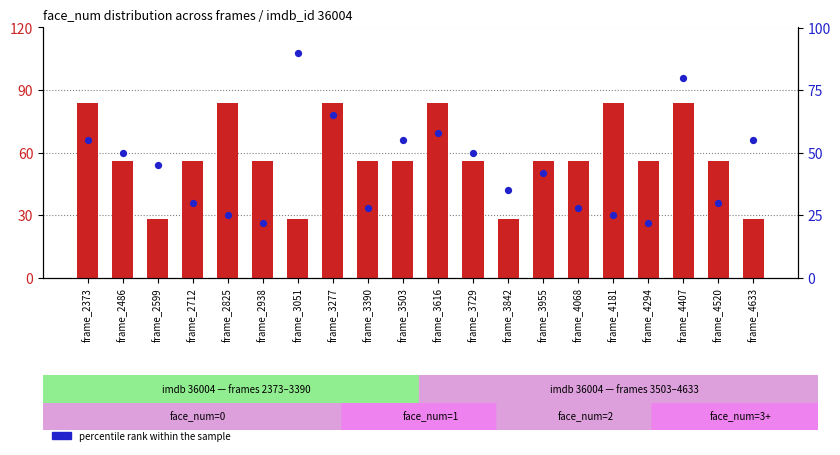

Which series contains the highest Y value?

percentile rank within the sample